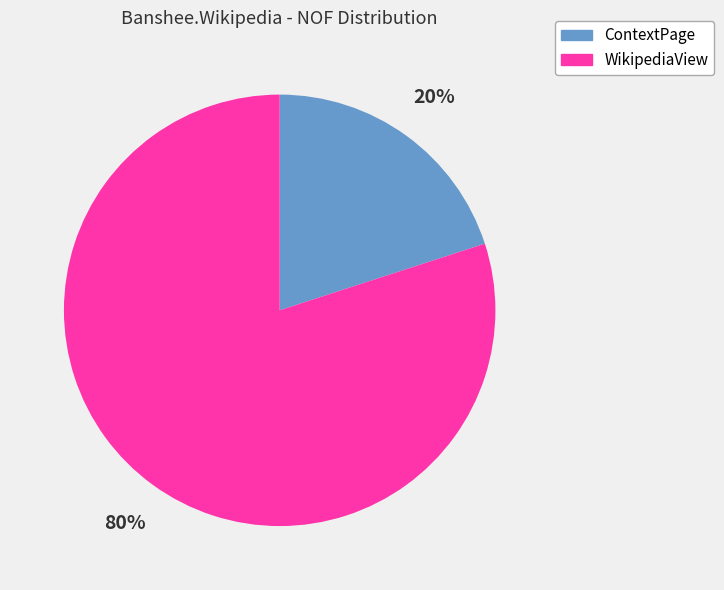

Combined, do WikipediaView and ContextPage account for over 50%?

Yes